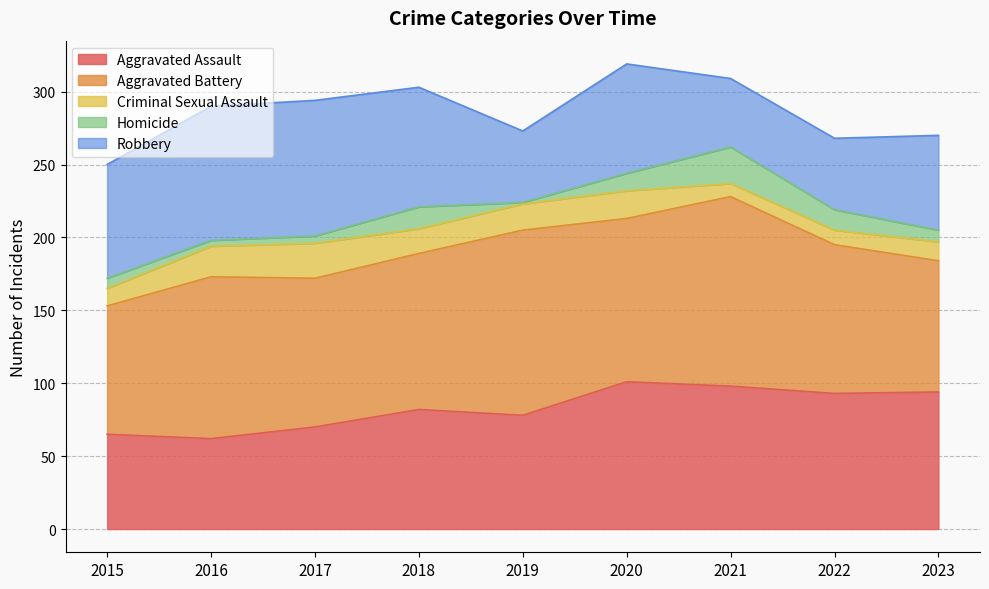

Between 2021 and 2023, which series saw the biggest shift?

Aggravated Battery